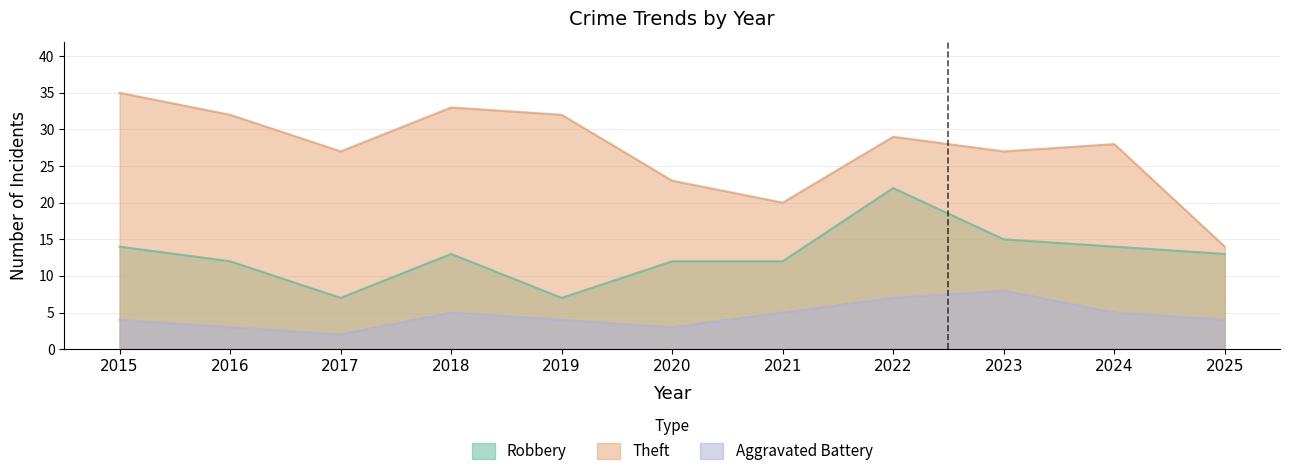

The value of Robbery at 2016 is 18. True or false?

False